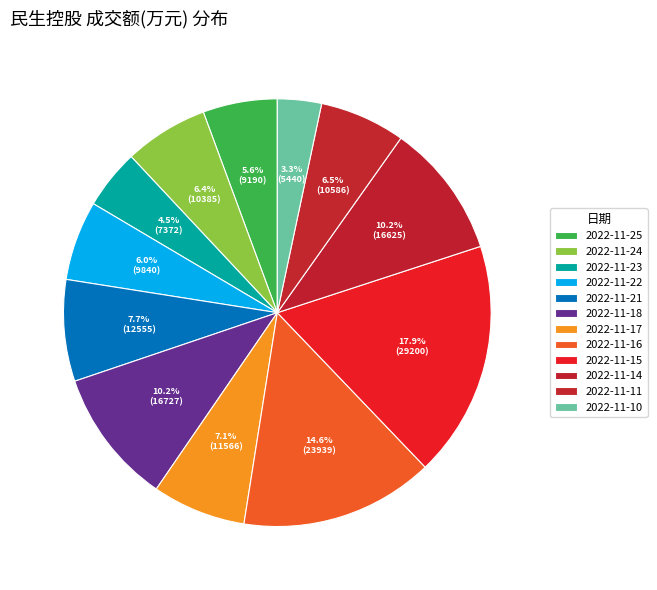

Do 2022-11-24 and 2022-11-14 together represent more than half of the pie?

No